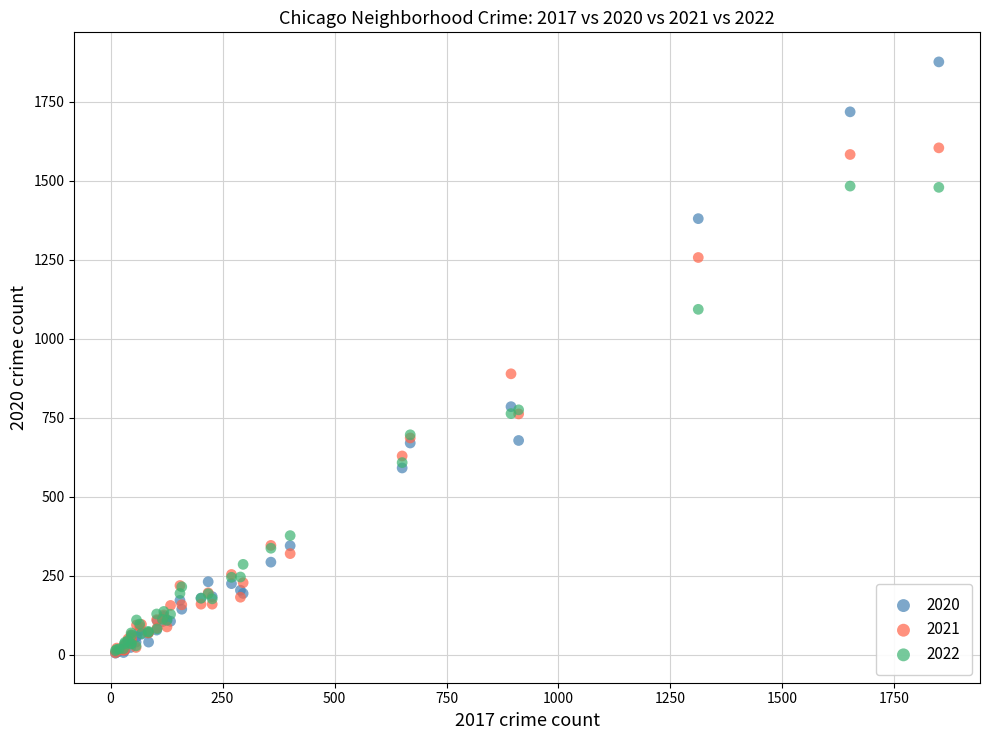

Across all series, what Y value is closest to 940?

889